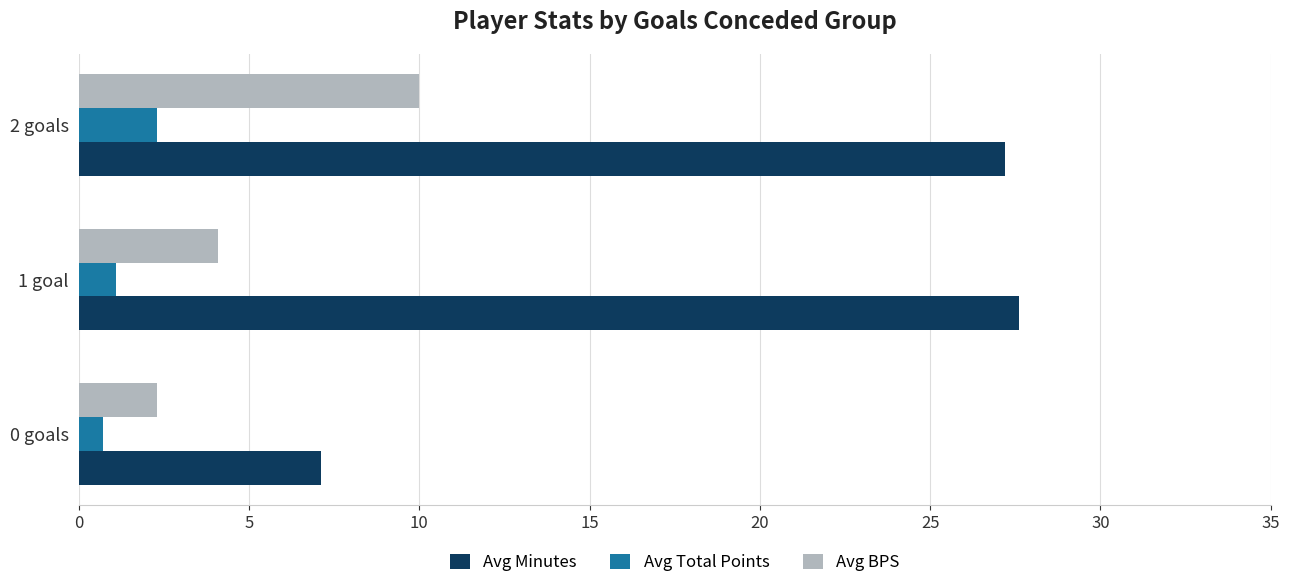

Is it true that Avg BPS equals 4.1 at 1 goal?

True